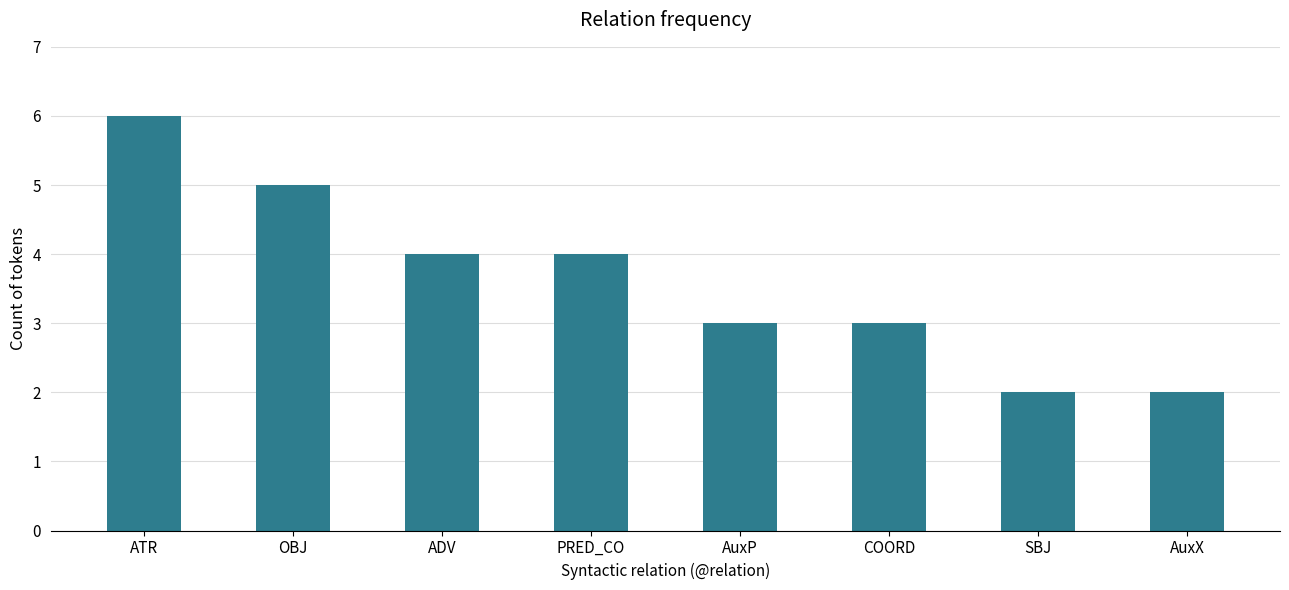

What position from the right is PRED_CO?

5